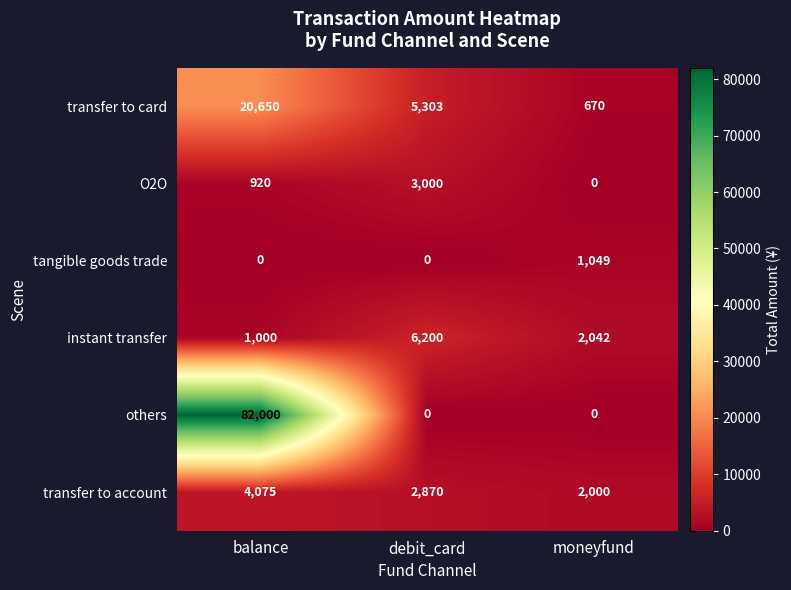

Which series changed the most between balance and moneyfund?

others